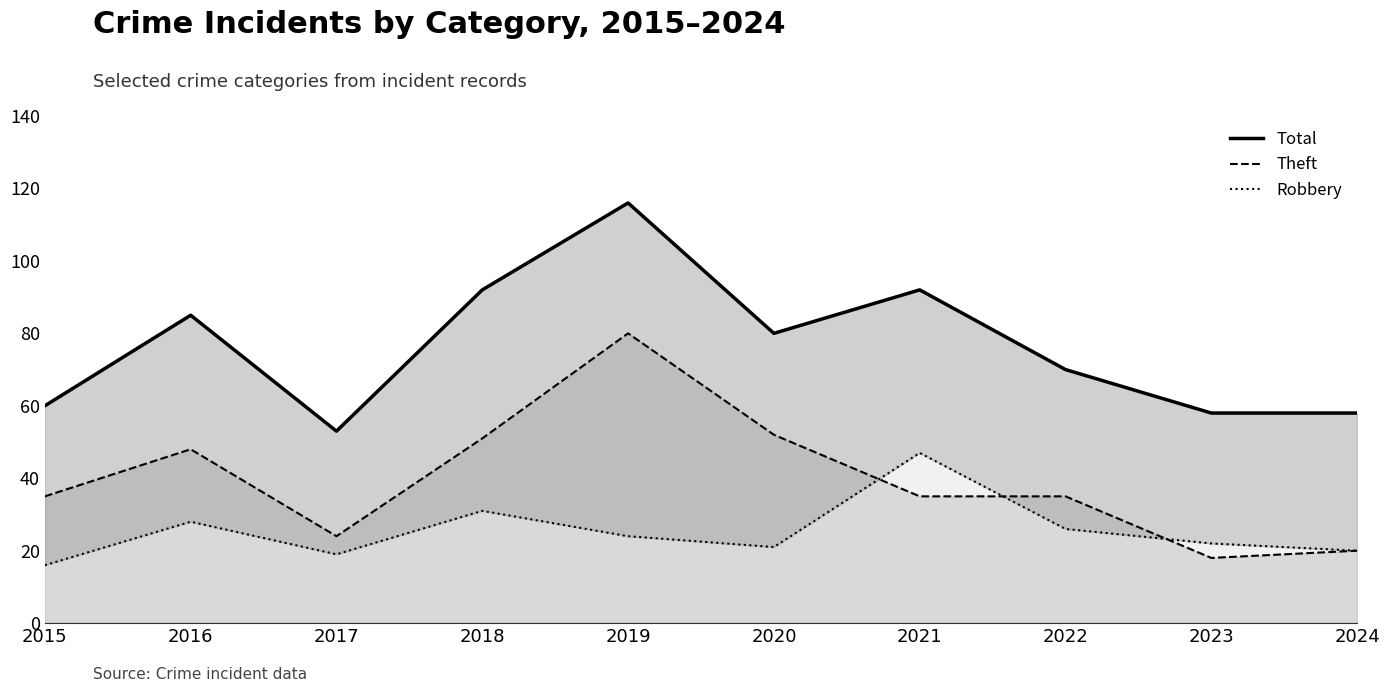

What is the value of the Total crimes point at the 10th from the left?

58